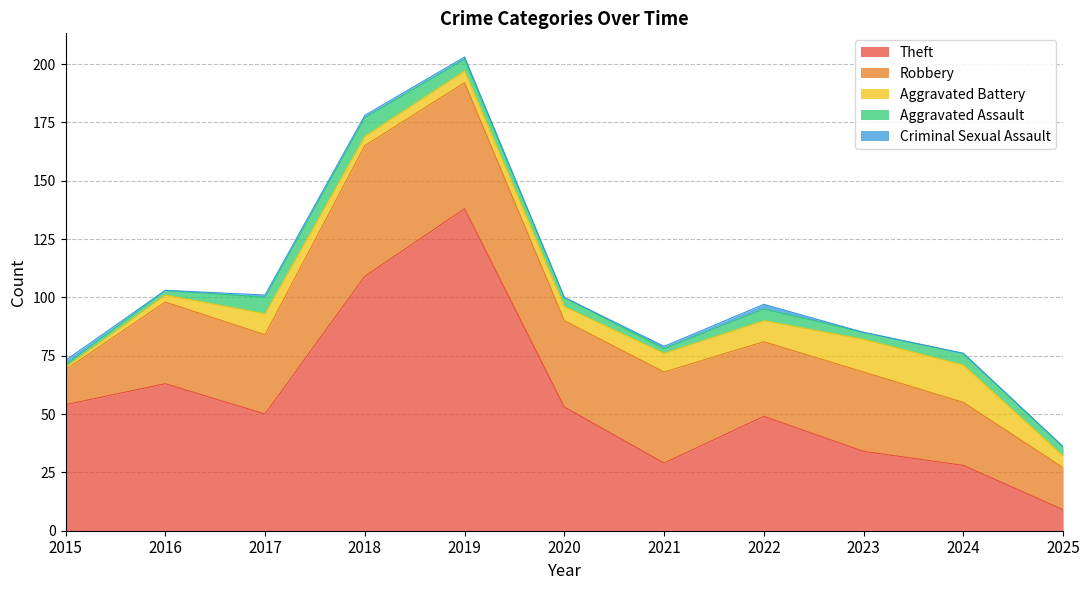

The value of Robbery at 2022 is 32. True or false?

True